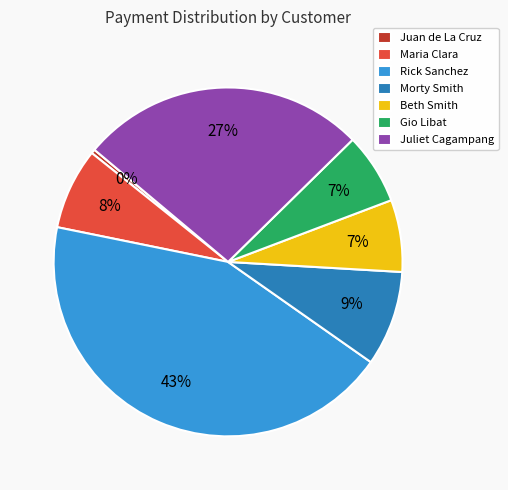

How many slices are in this pie chart?

7